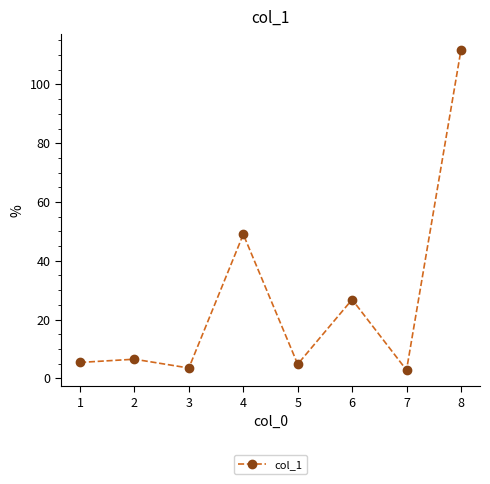

Count the number of categories in the chart.

8